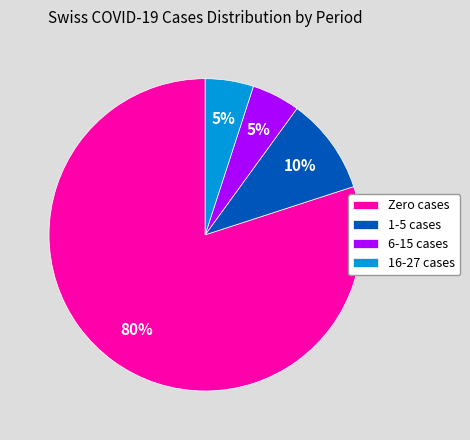

To the nearest percent, what percentage of the pie is 6-15 cases?

5%